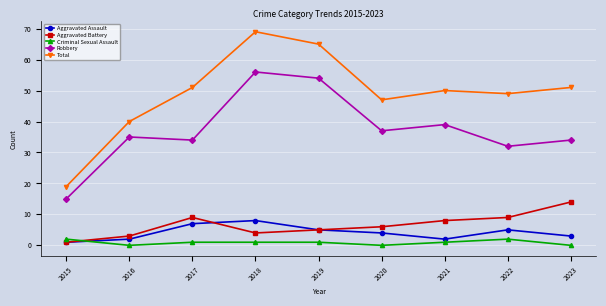

Which series has the largest total across all categories?

Total